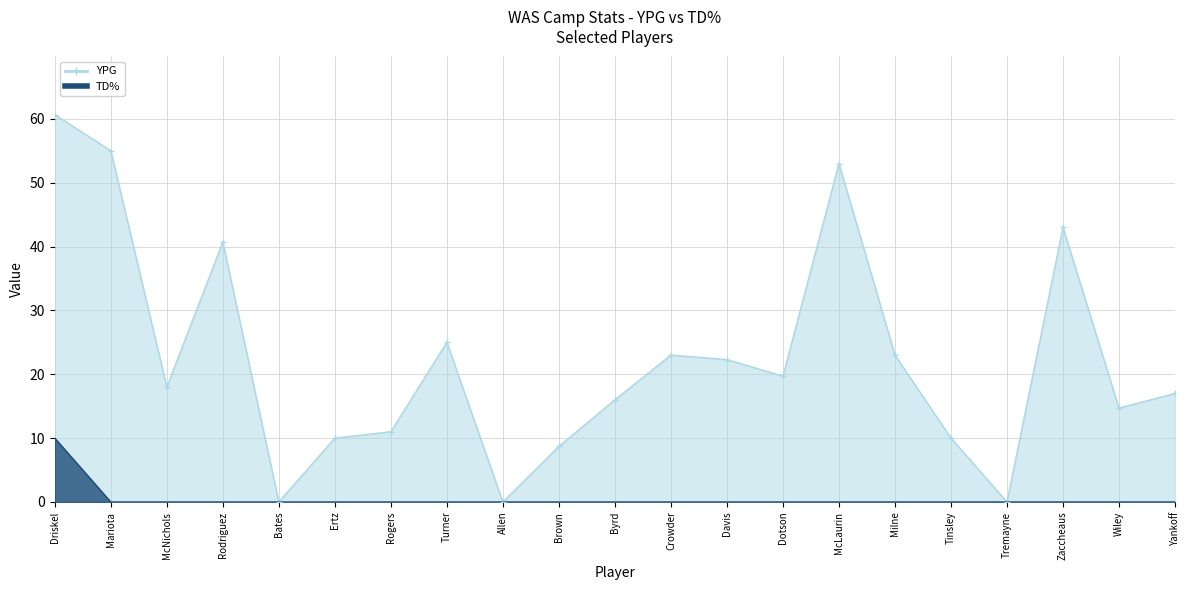

List the labels in order of TD% value, largest first.

Driskel, Mariota, McNichols, Rodriguez, Bates, Ertz, Rogers, Turner, Allen, Brown, Byrd, Crowder, Davis, Dotson, McLaurin, Milne, Tinsley, Tremayne, Zaccheaus, Wiley, Yankoff